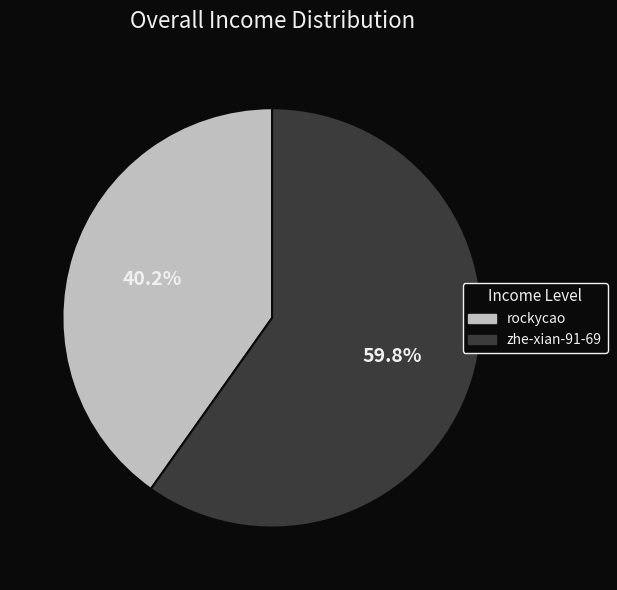

The rockycao slice represents 53% of the pie. True or false?

False